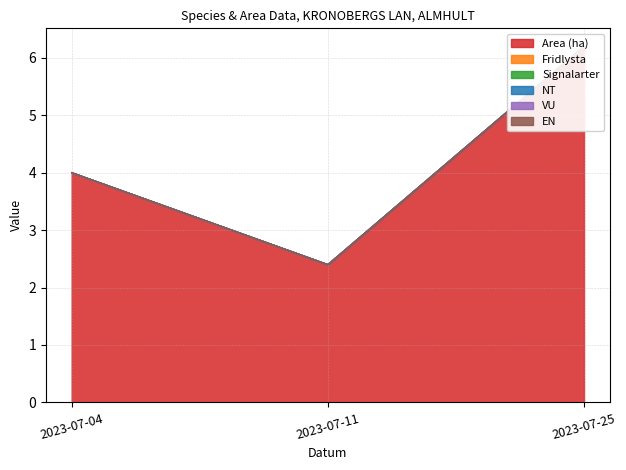

Where is NT nearest to the value 0?

2023-07-04